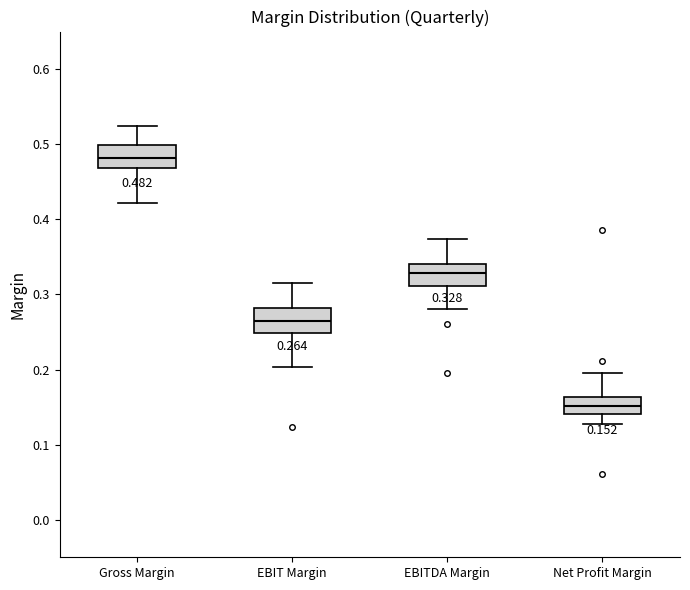

Which box has the highest median line?

Gross Margin